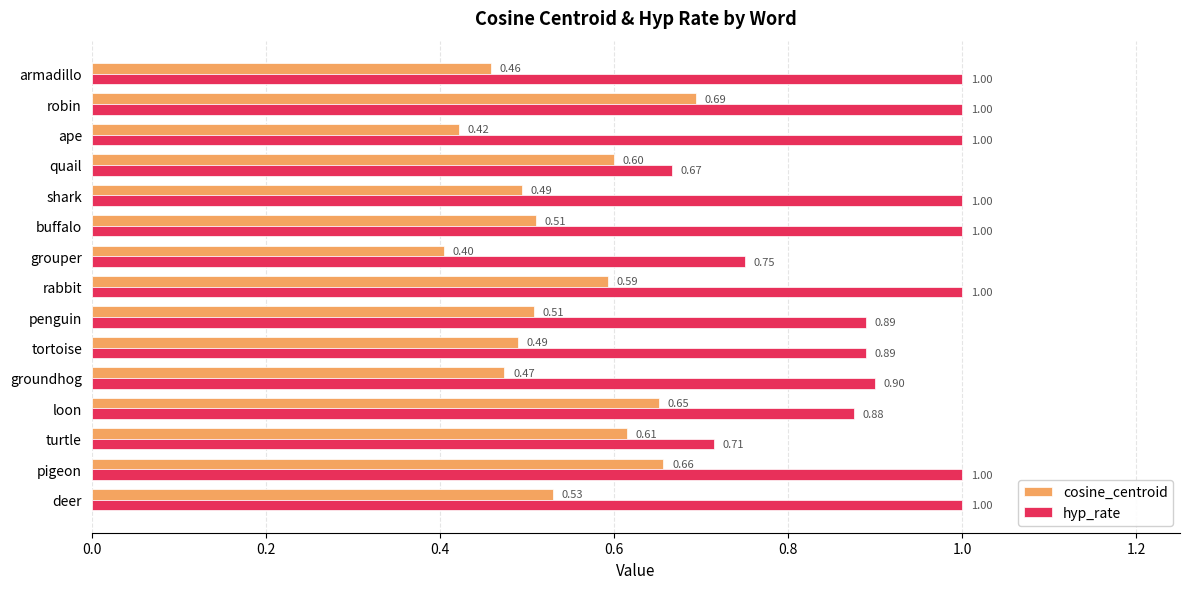

What is the total value across all series at deer?

1.5